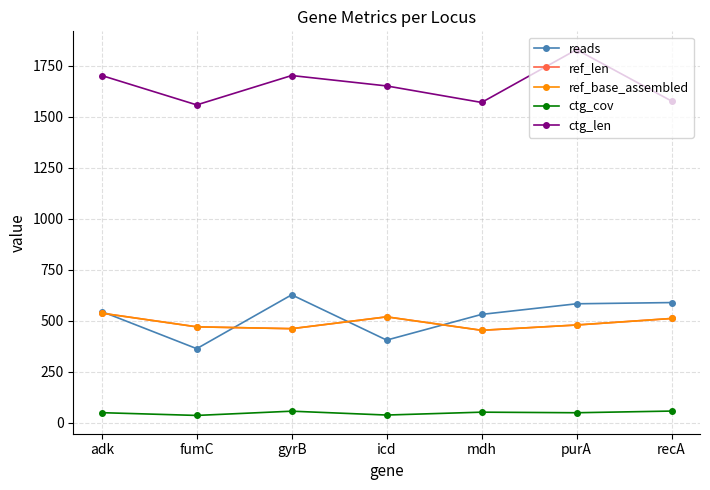

Is this an area chart (filled region under the line)?

No